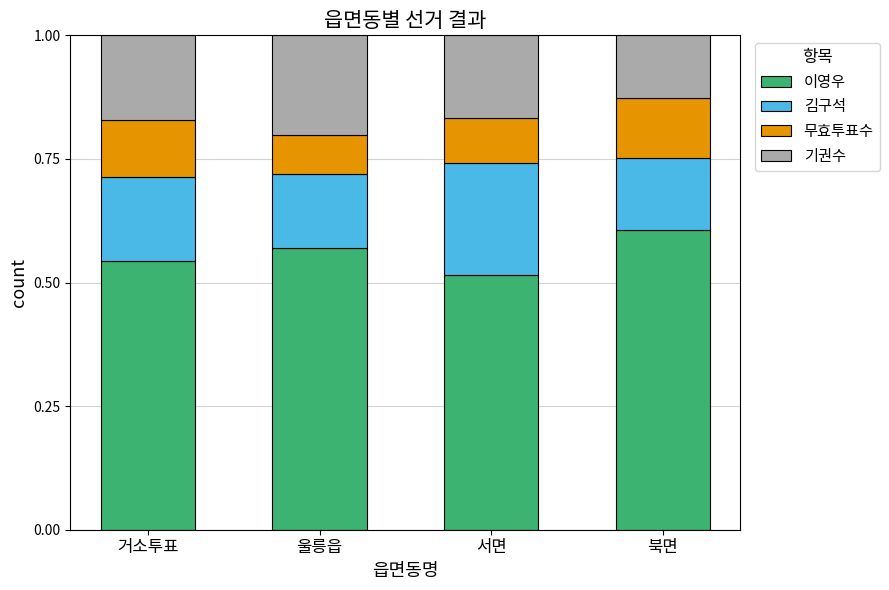

What is the total value across all series at 서면?

1.0